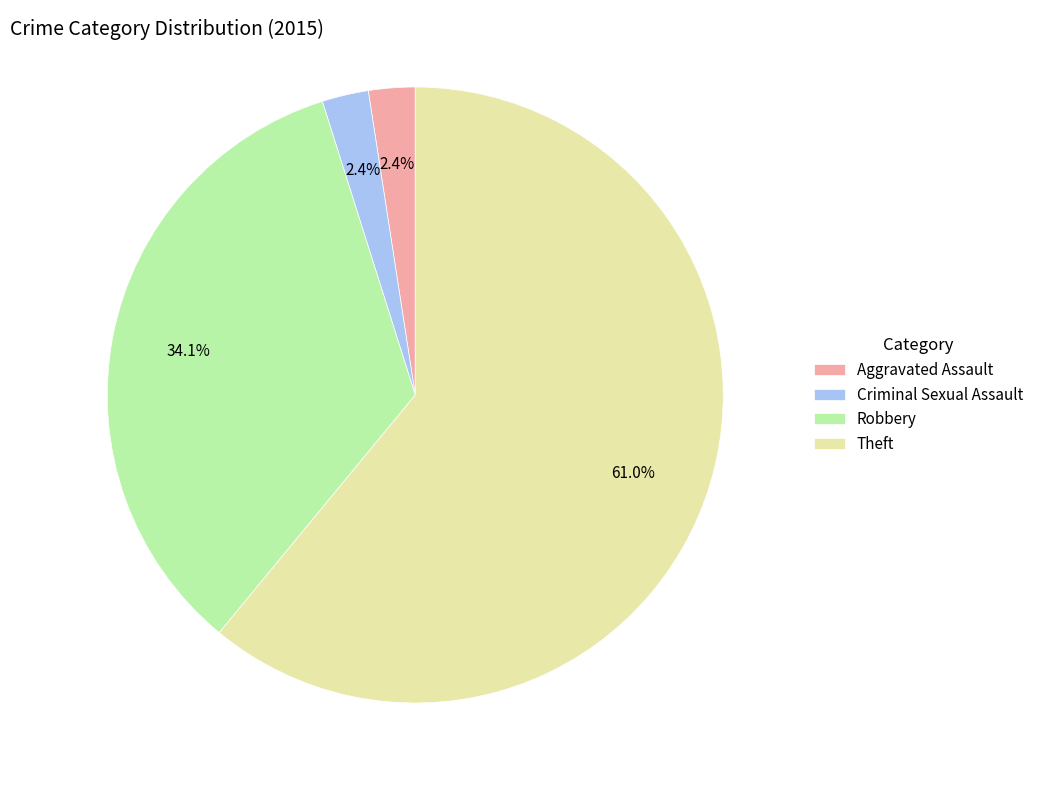

Is there a majority slice in this chart?

Yes